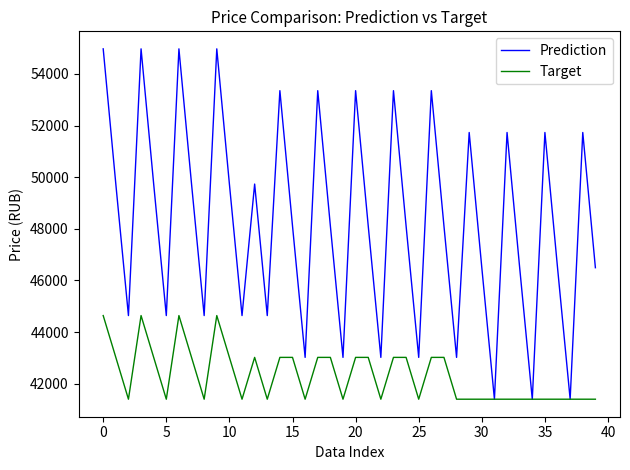

How many lines are shown in the chart?

2